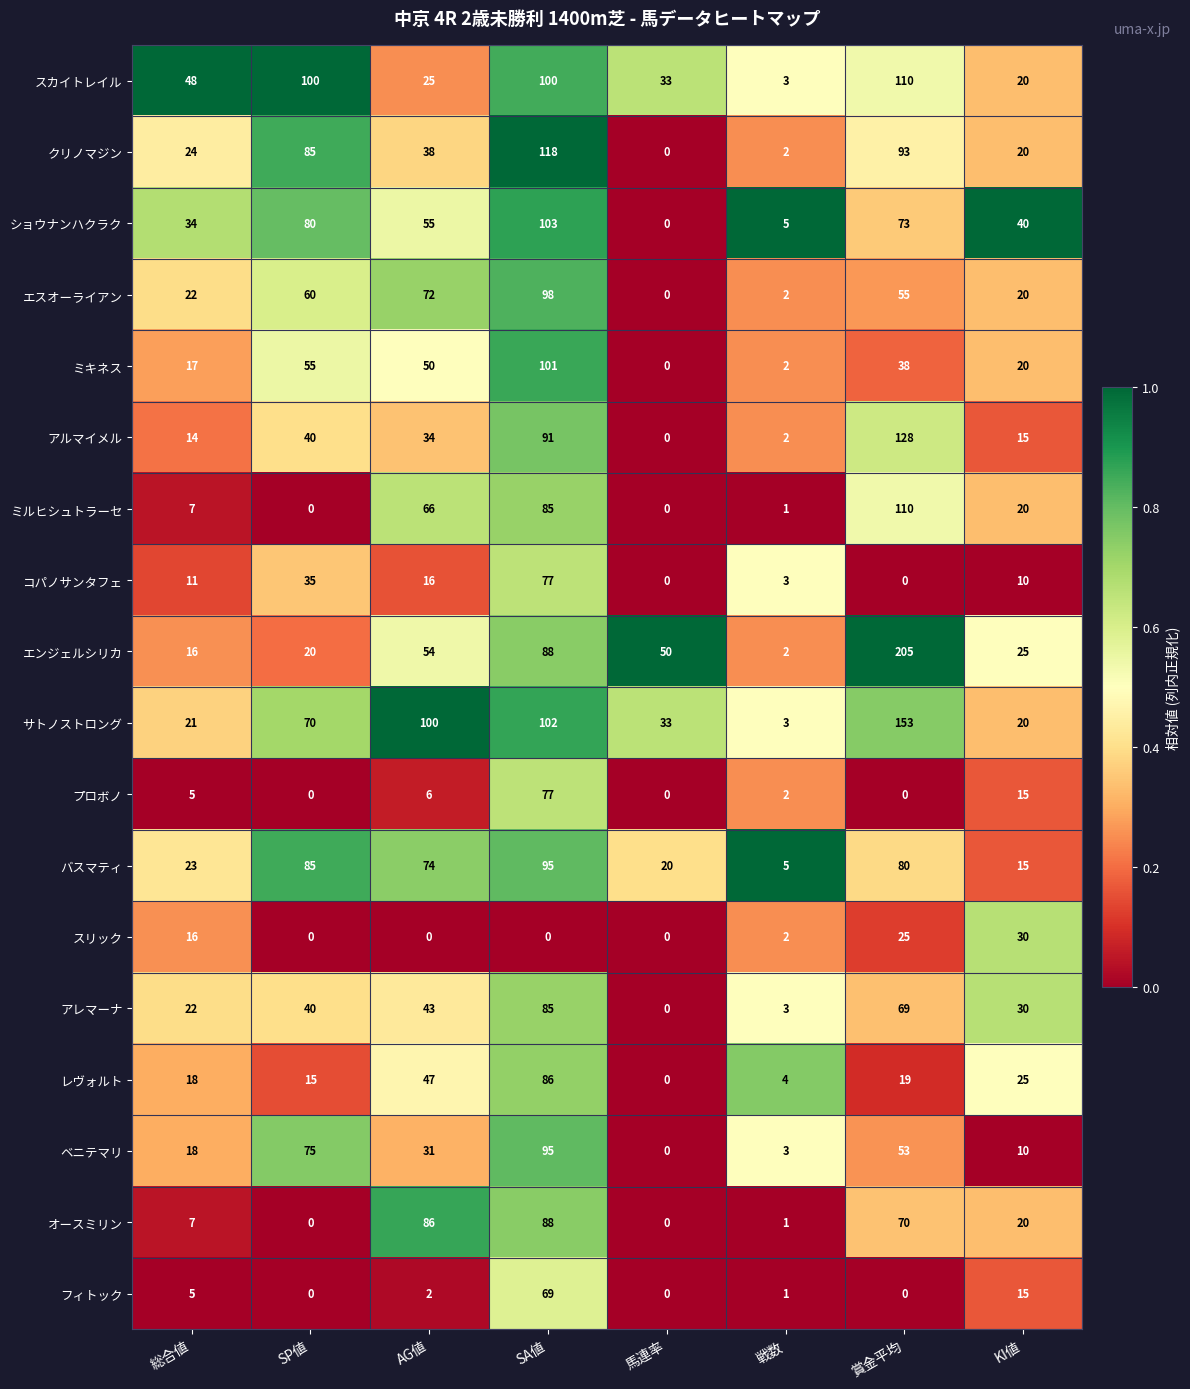

The オースミリン series shows 88 at SA値. True or false?

True